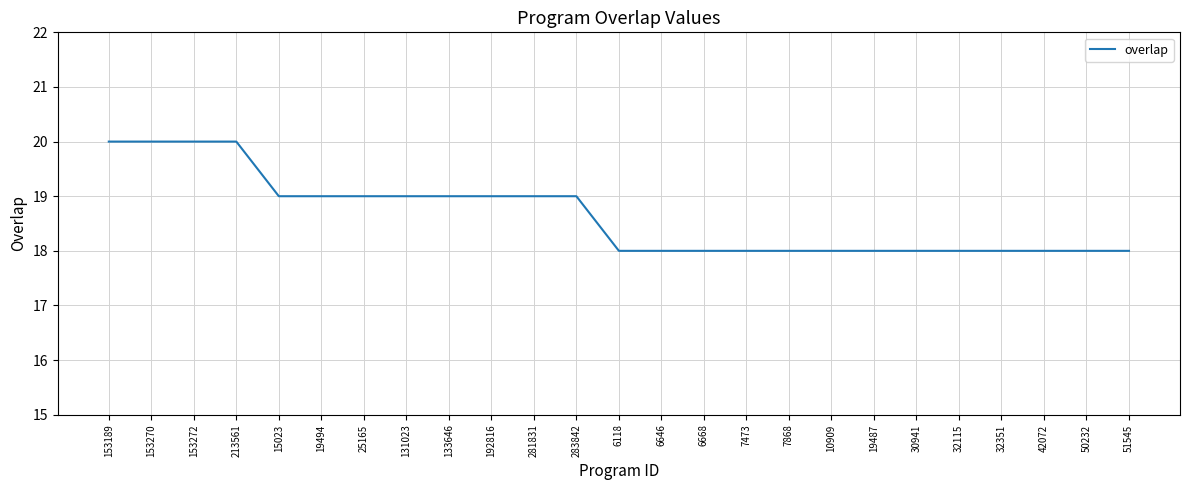

Reading right to left, list all the values displayed in this chart.

18	18	18	18	18	18	18	18	18	18	18	18	18	19	19	19	19	19	19	19	19	20	20	20	20